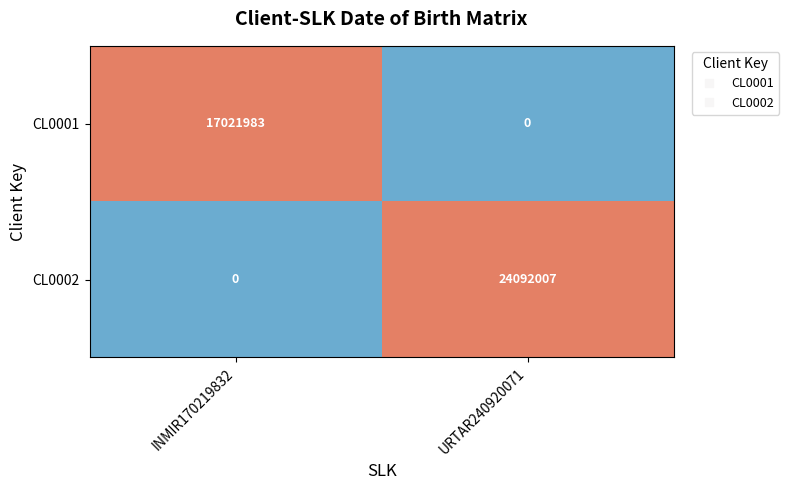

What is the spread (max minus min) of values at INMIR170219832?

17021983